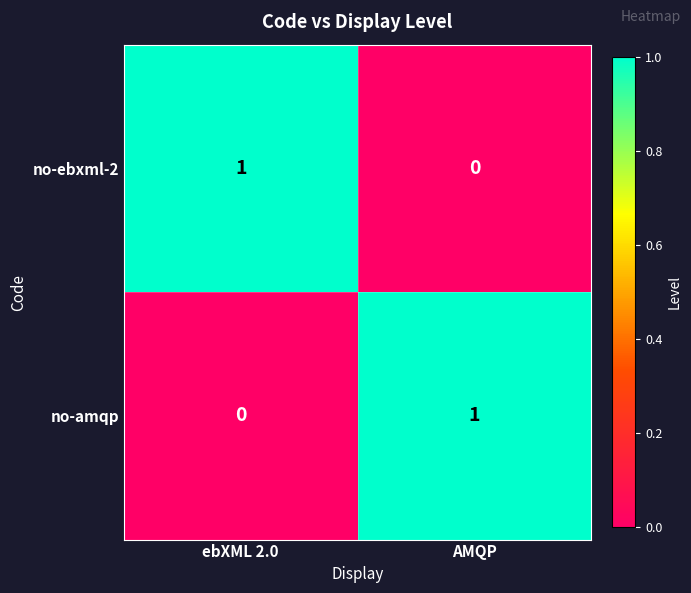

How many distinct data groups are displayed?

2